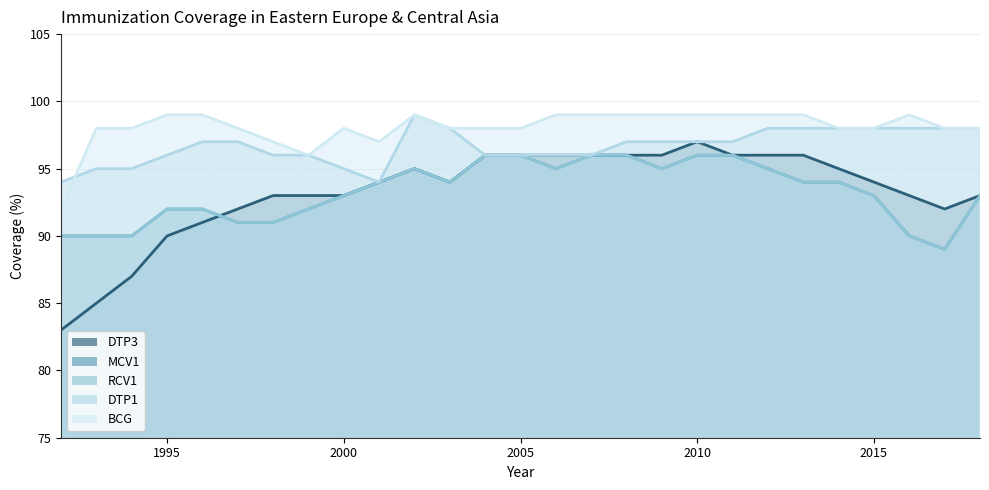

At which category does the chart reach its minimum across all series?

1992